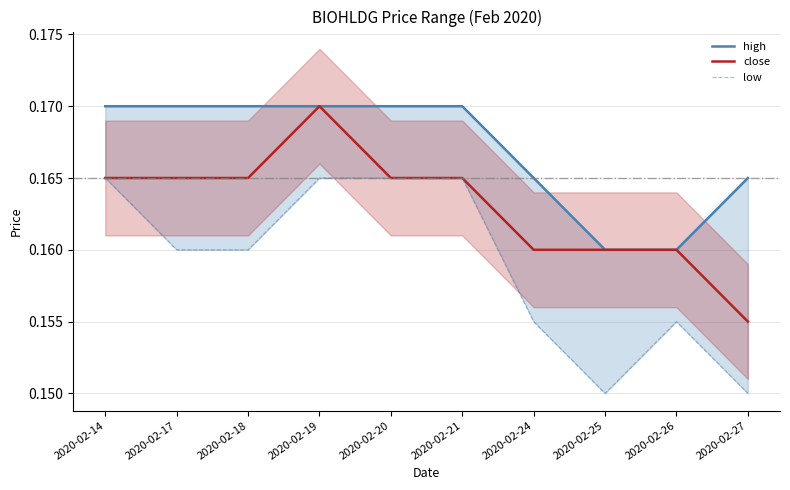

What are all the series names shown in the legend?

high, close, low